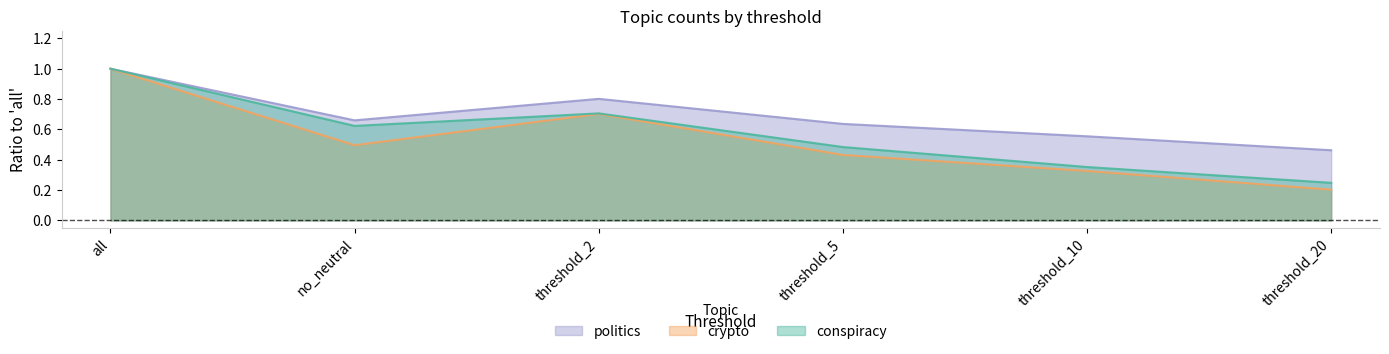

True or false: politics and crypto intersect in this chart.

False